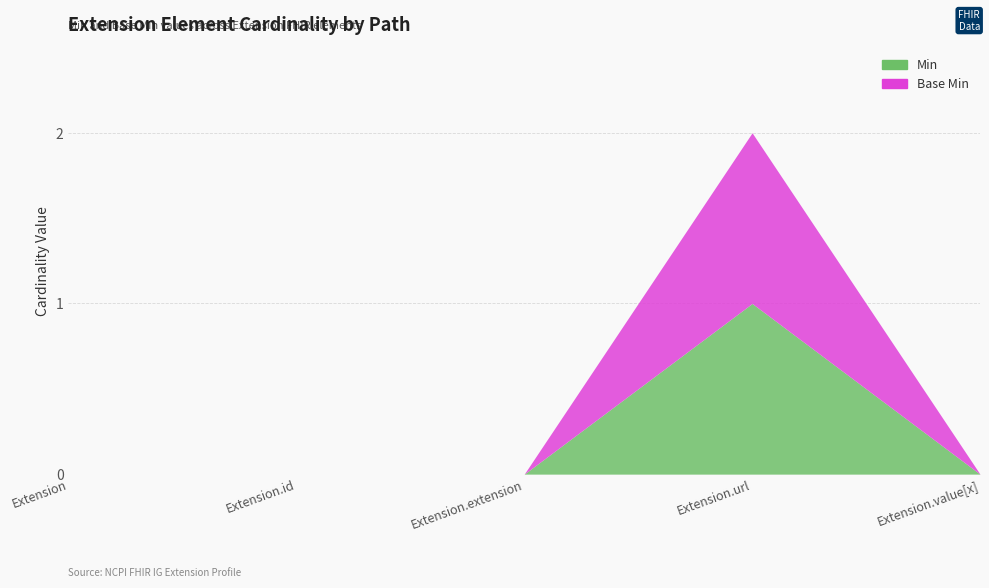

What are all the series names shown in the legend?

Min, Base Min